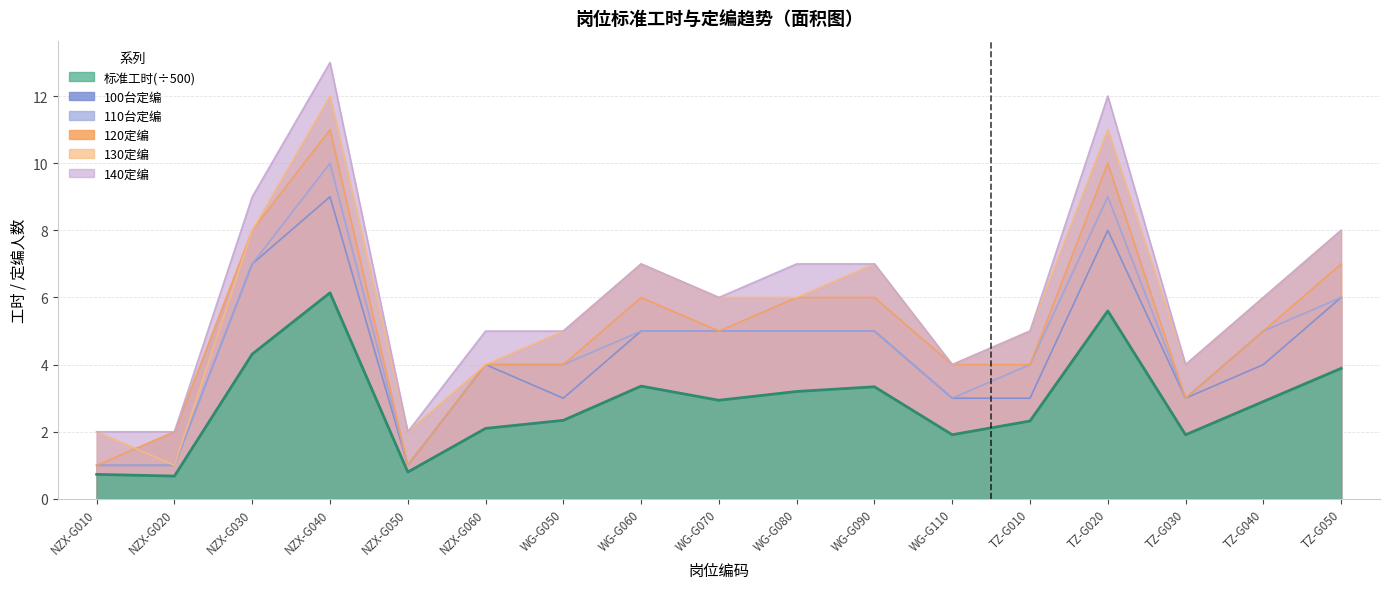

At which label does 标准工时 first exceed 2?

NZX-G030